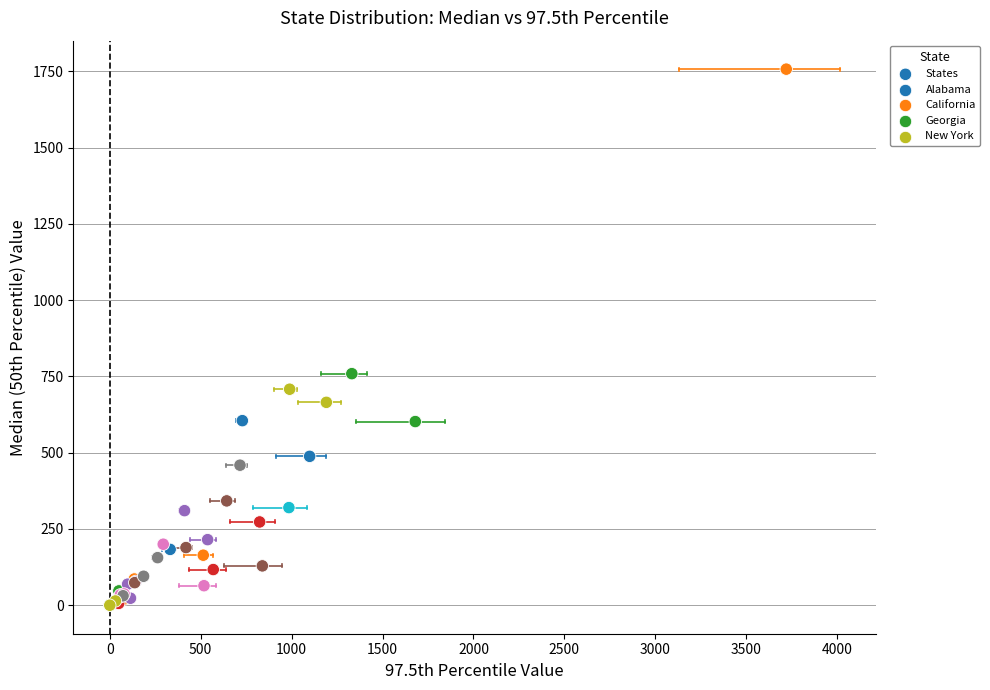

What Y value in the scatter plot is closest to 878?

759